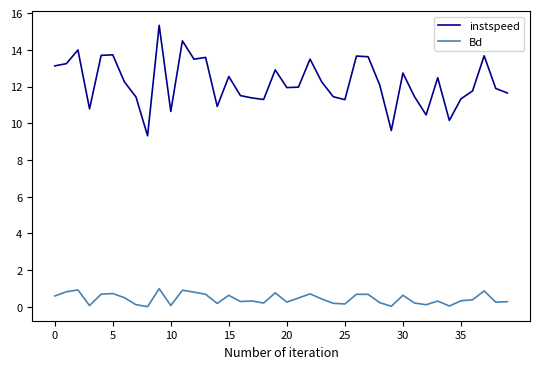

True or false: instspeed and Bd cross at least once.

False